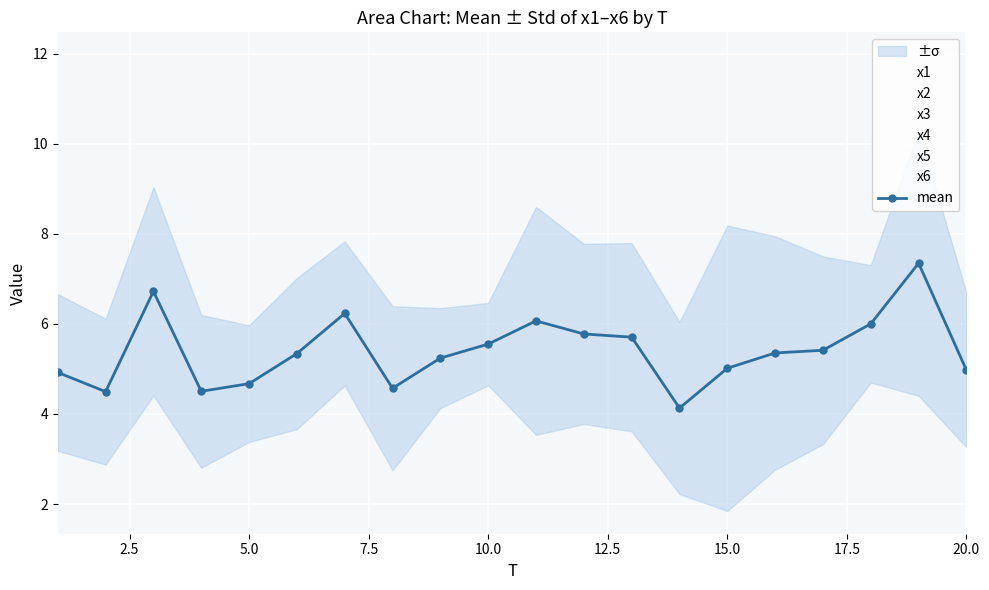

Is the value of x3 at 9 greater than the value of x2 at 10?

No